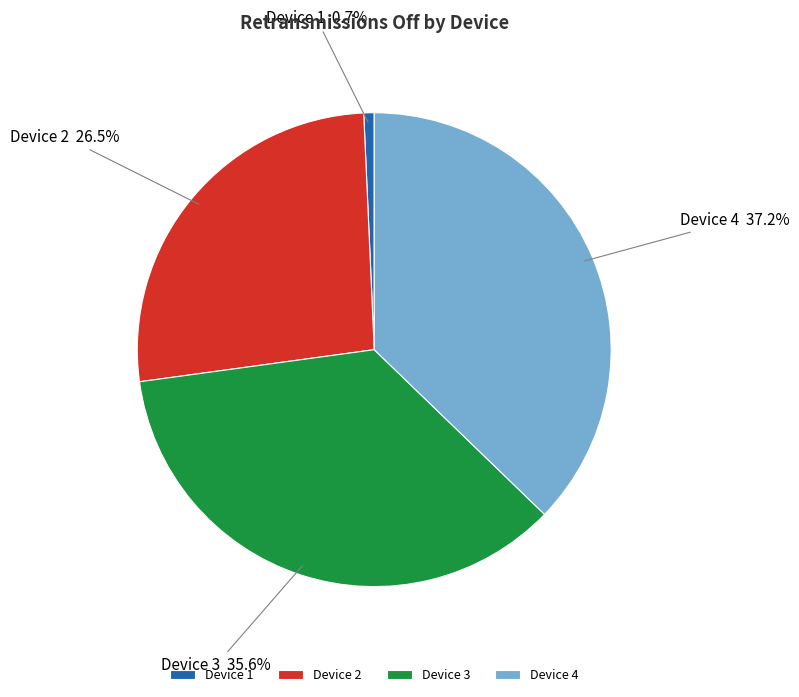

Is there a majority slice in this chart?

No